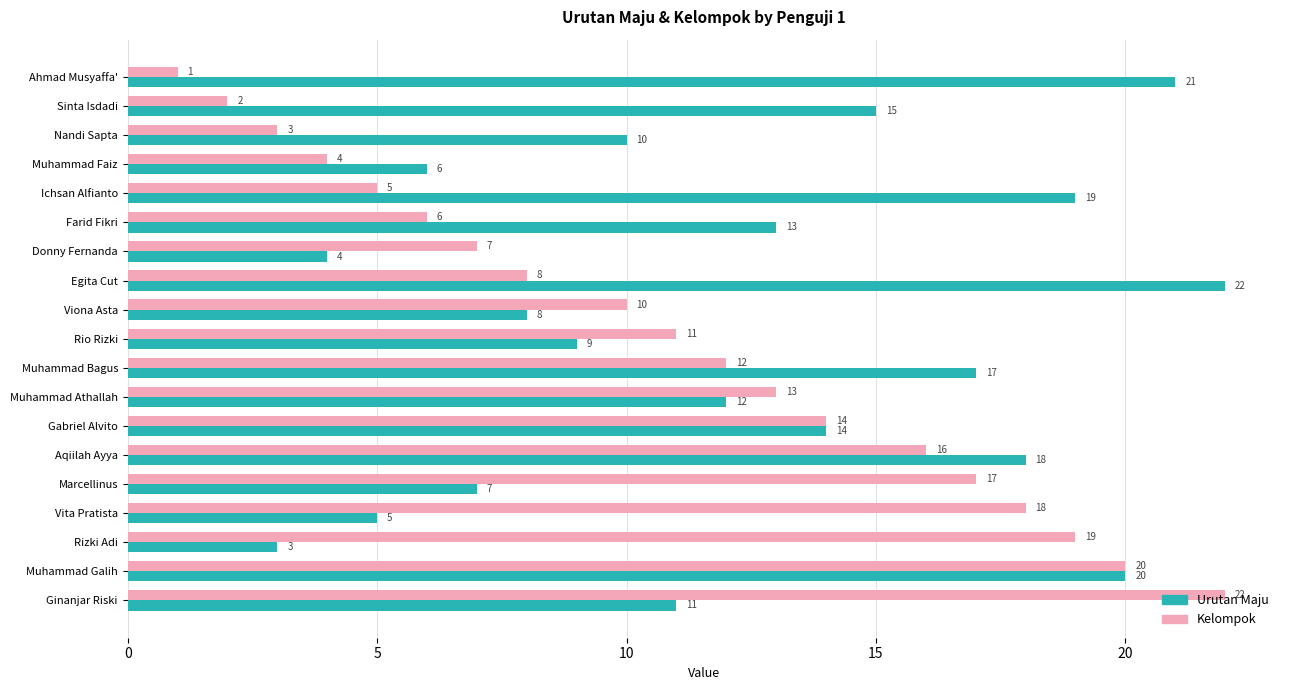

What is the average value of the Kelompok series?

11